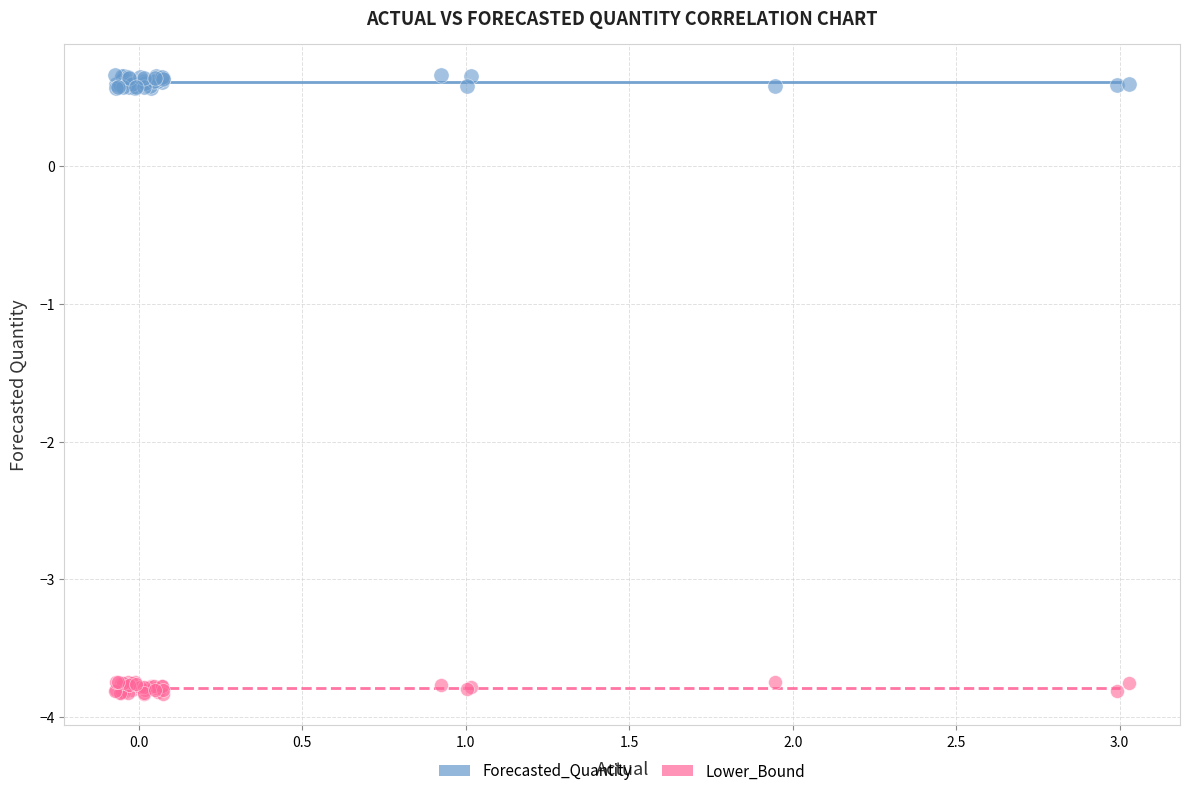

Which series reaches the maximum Y coordinate?

Forecasted_Quantity